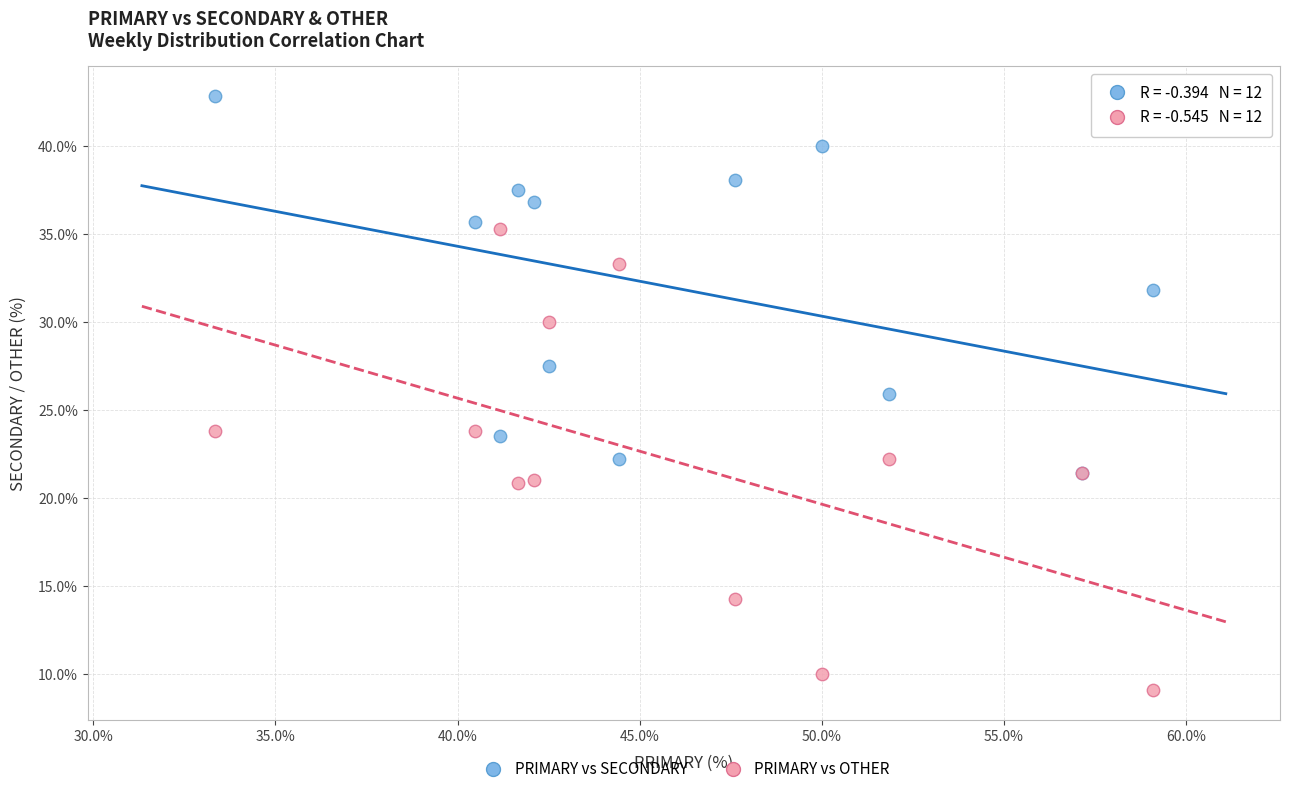

Which series has the widest spread of Y values?

PRIMARY vs OTHER